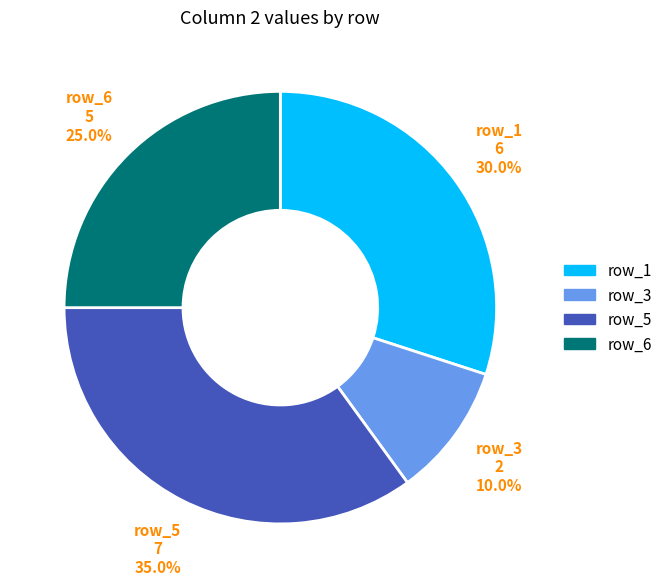

Combined, what portion of the pie is row_1 and row_3?

40.0%